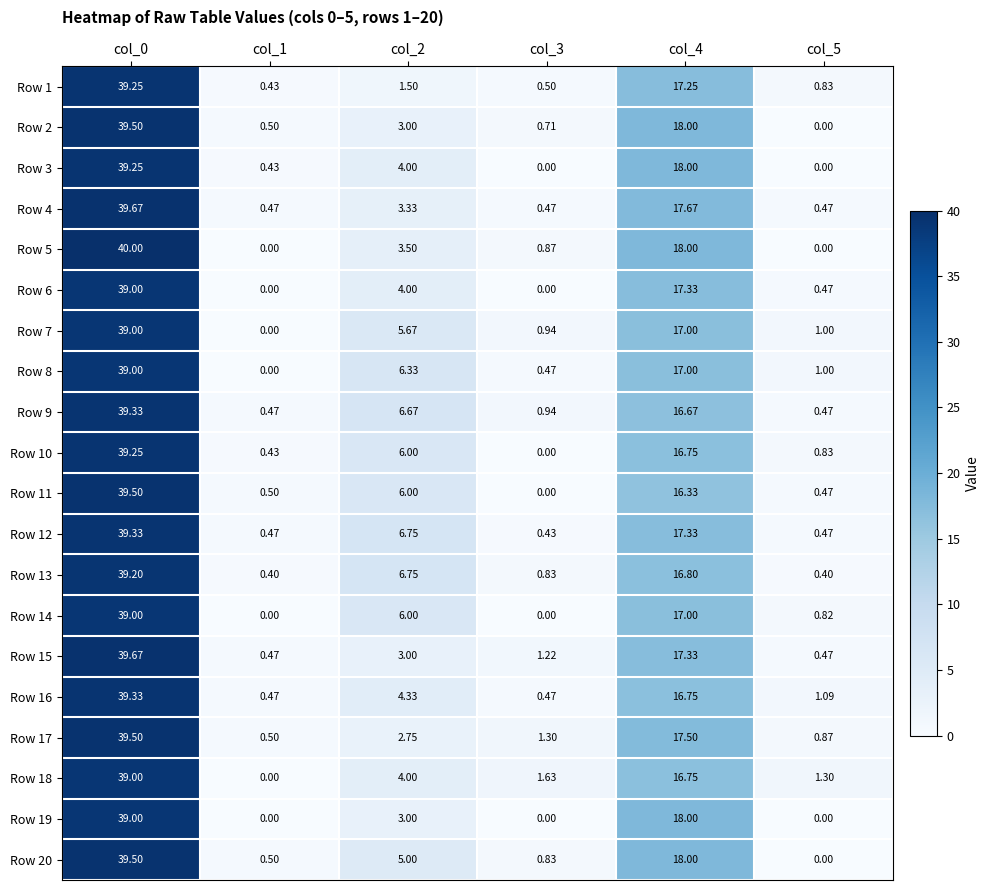

What is the total value across all series at col_2?

91.6